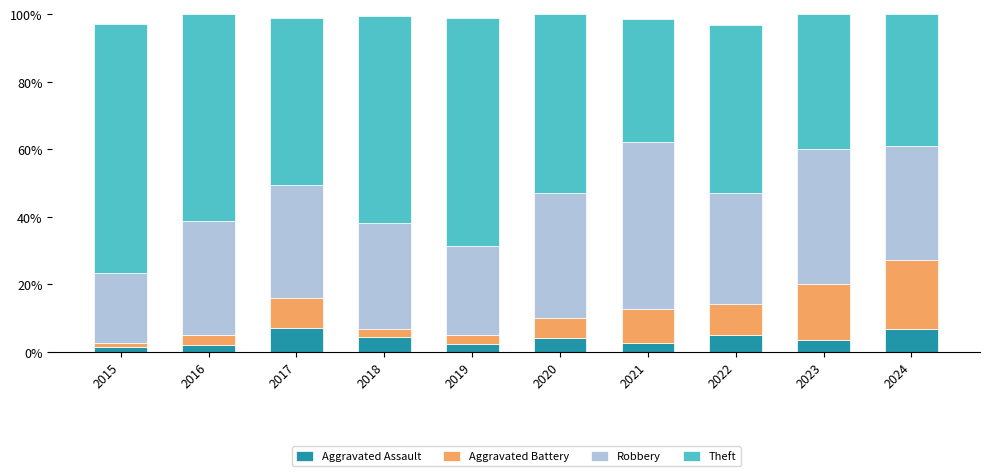

What is the difference between the second highest and minimum values in the Aggravated Assault series?

5.4